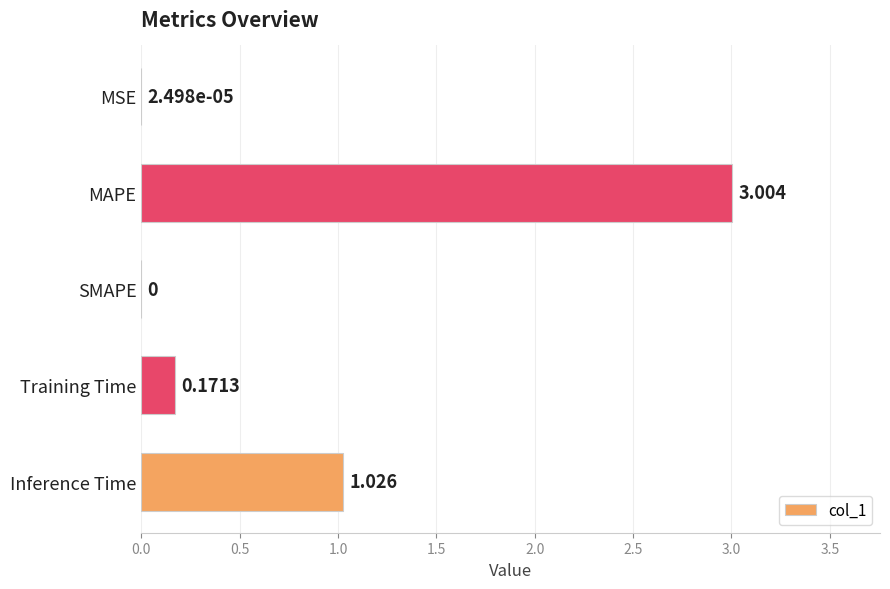

Between MAPE and MSE, which is larger?

MAPE